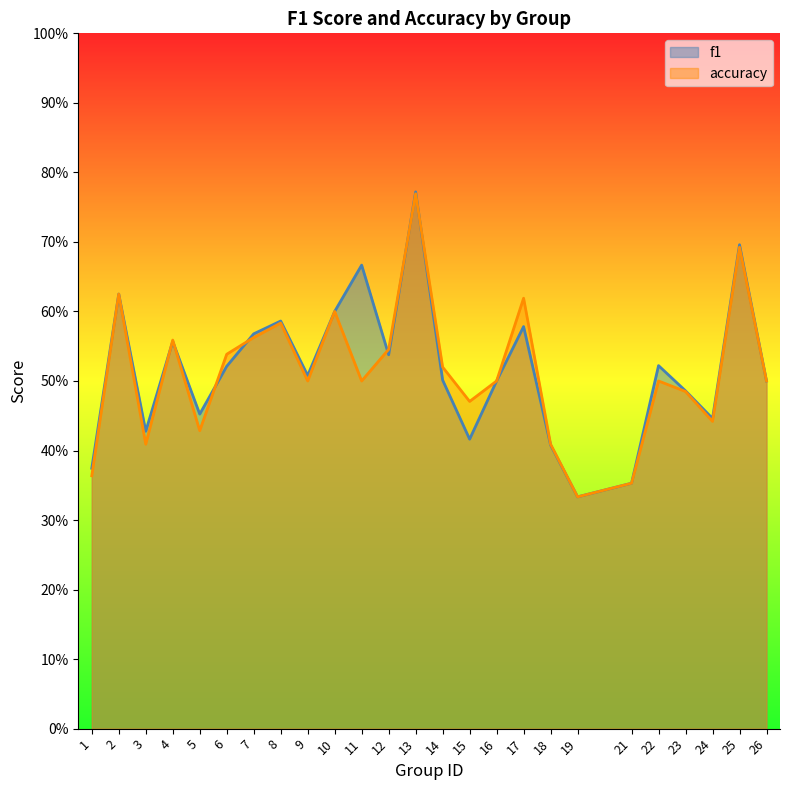

Reading right to left, transcribe all the data shown in this chart.

f1: 26=0.5	25=0.7	24=0.4	23=0.5	22=0.5	21=0.4	19=0.3	18=0.4	17=0.6	16=0.5	15=0.4	14=0.5	13=0.8	12=0.5	11=0.7	10=0.6	9=0.5	8=0.6	7=0.6	6=0.5	5=0.5	4=0.6	3=0.4	2=0.6	1=0.4
accuracy: 26=0.5	25=0.7	24=0.4	23=0.5	22=0.5	21=0.4	19=0.3	18=0.4	17=0.6	16=0.5	15=0.5	14=0.5	13=0.8	12=0.5	11=0.5	10=0.6	9=0.5	8=0.6	7=0.6	6=0.5	5=0.4	4=0.6	3=0.4	2=0.6	1=0.4